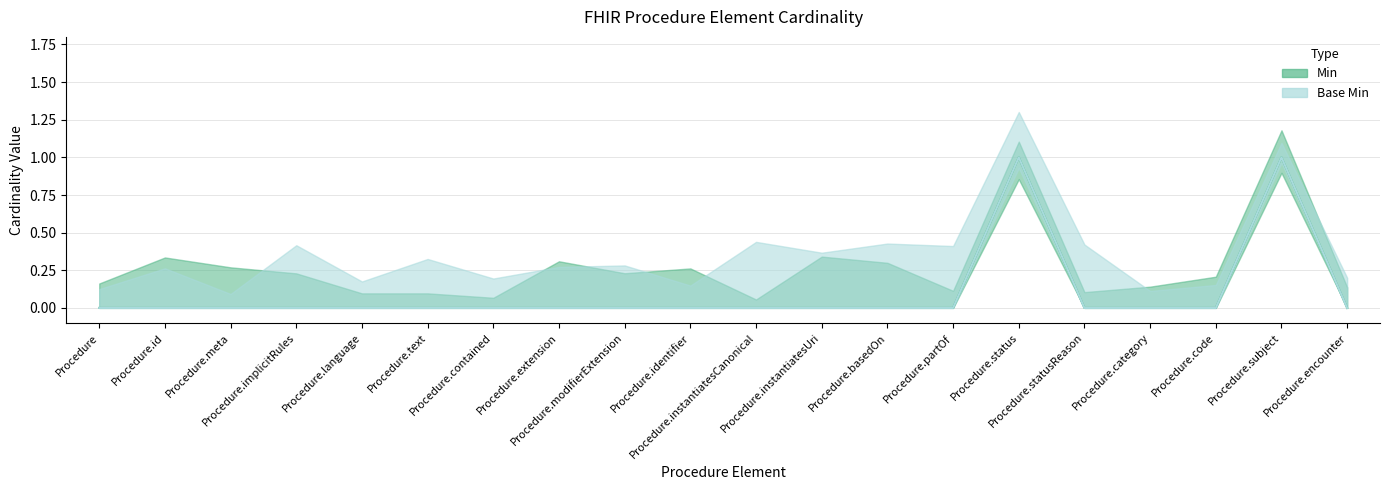

The value of Base Min at Procedure.basedOn is 0. True or false?

True